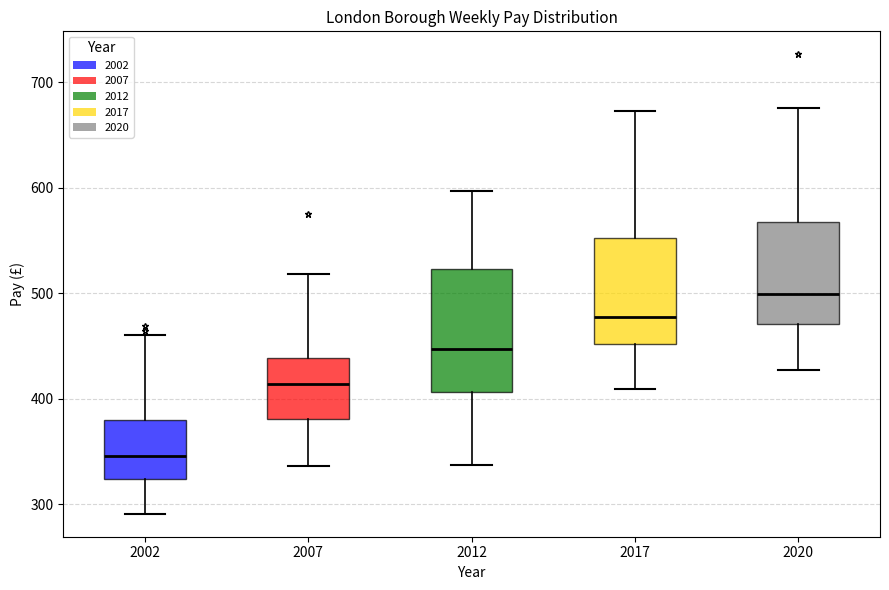

Reading left to right, transcribe this box plot: for each box, give where its median line is, the range the box spans, and where its two whiskers end, as read against the y-axis. The values are not printed on the chart, so give them approximately, as read against the axis.

2002: median 350, box 320 to 380, whiskers 290 to 460
2007: median 410, box 380 to 440, whiskers 340 to 520
2012: median 450, box 410 to 520, whiskers 340 to 600
2017: median 480, box 450 to 550, whiskers 410 to 670
2020: median 500, box 470 to 570, whiskers 430 to 680